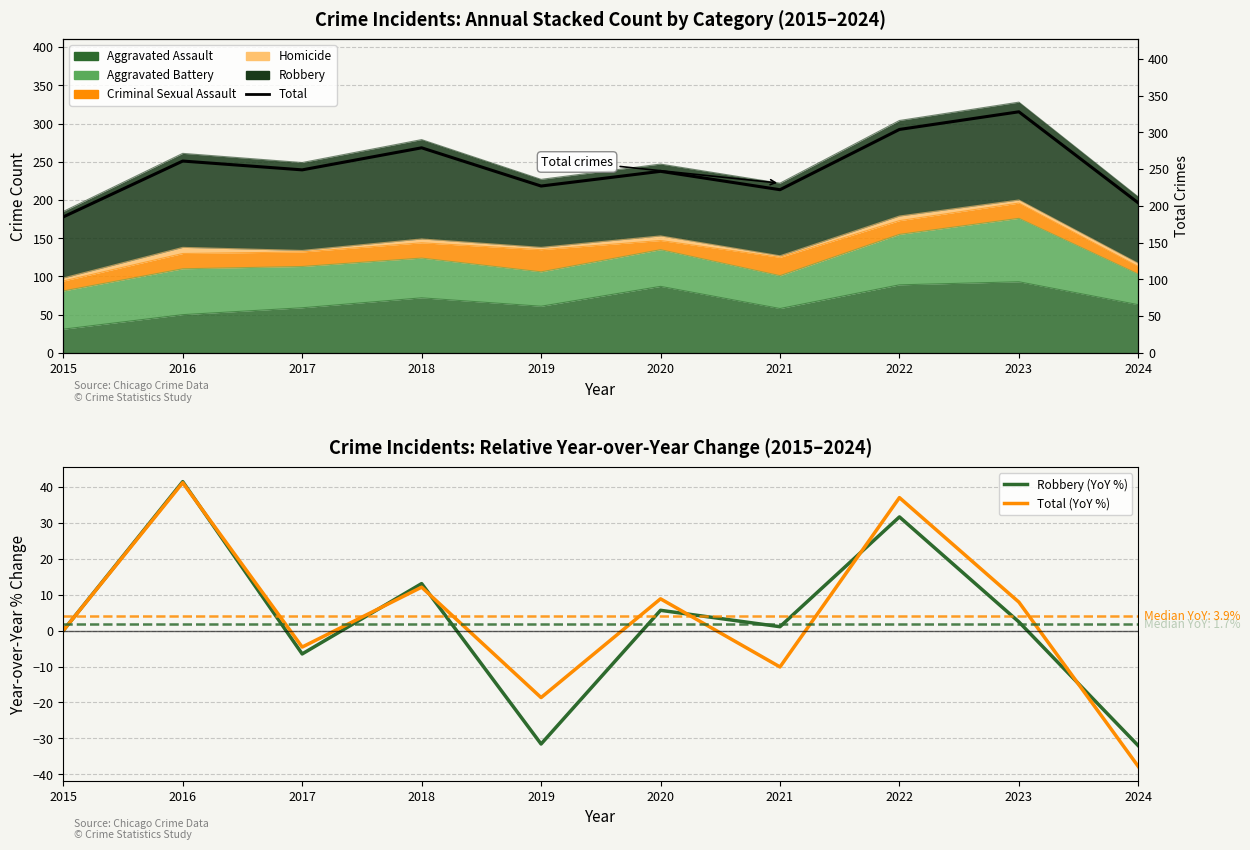

Rank the categories by Total (YoY %) value from highest to lowest.

2016, 2022, 2018, 2020, 2023, 2015, 2017, 2021, 2019, 2024